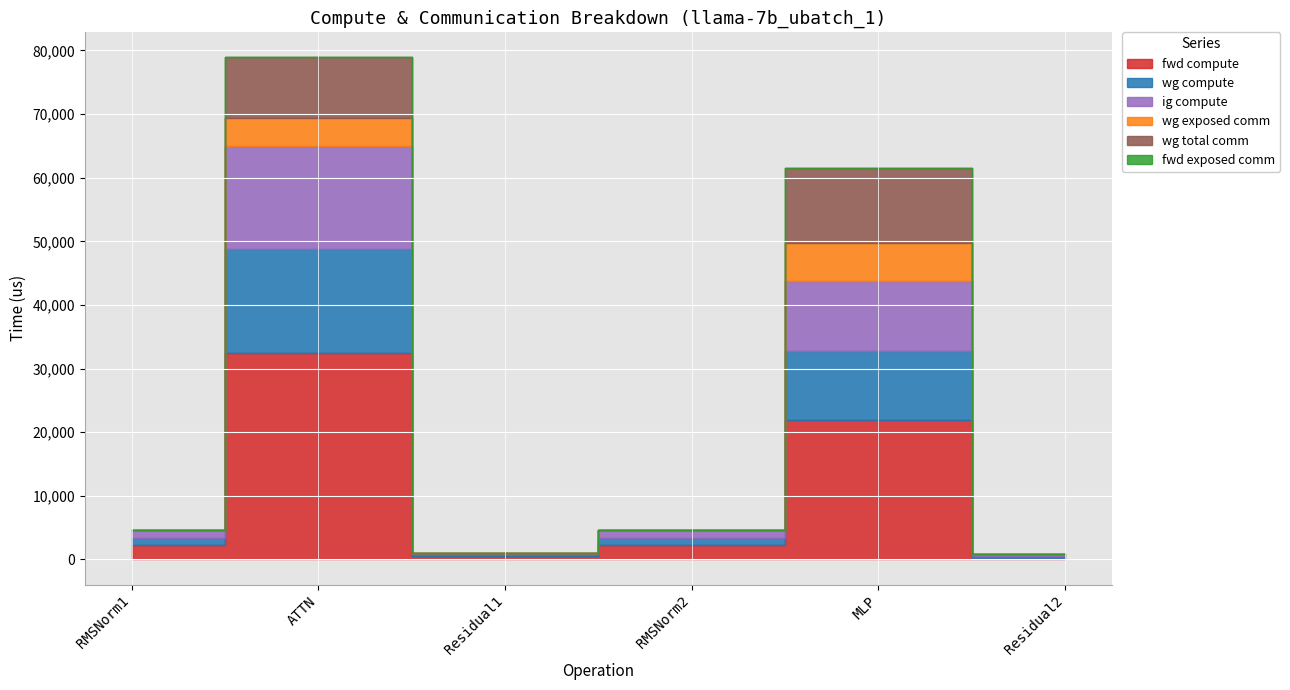

Is the value of wg exposed comm at Residual2 greater than the value of fwd exposed comm at ATTN?

No